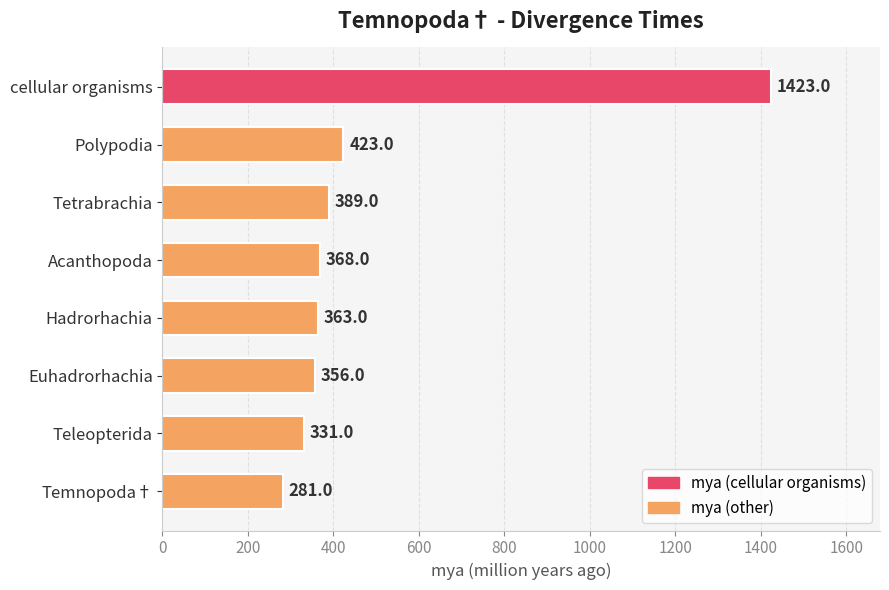

List the labels in order of value, largest first.

cellular organisms, Polypodia, Tetrabrachia, Acanthopoda, Hadrorhachia, Euhadrorhachia, Teleopterida, Temnopoda†